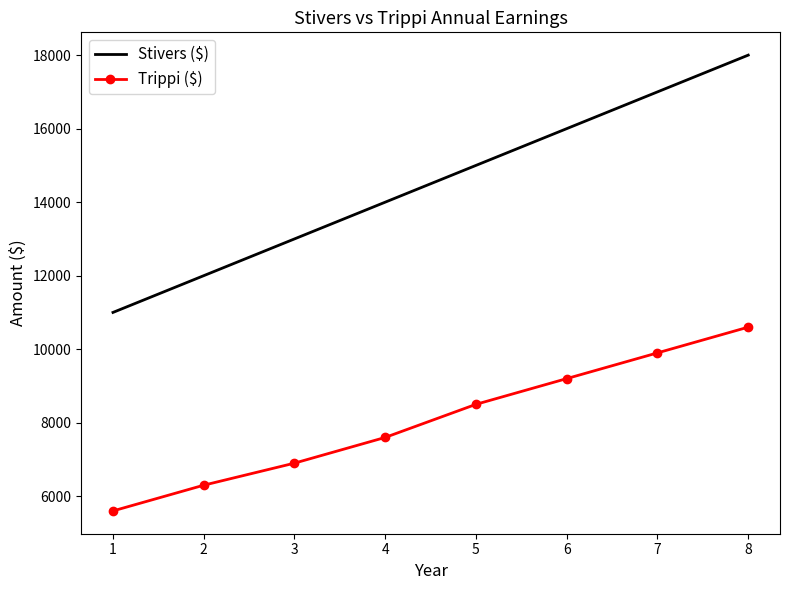

The Stivers ($) series shows 7866 at 2. True or false?

False